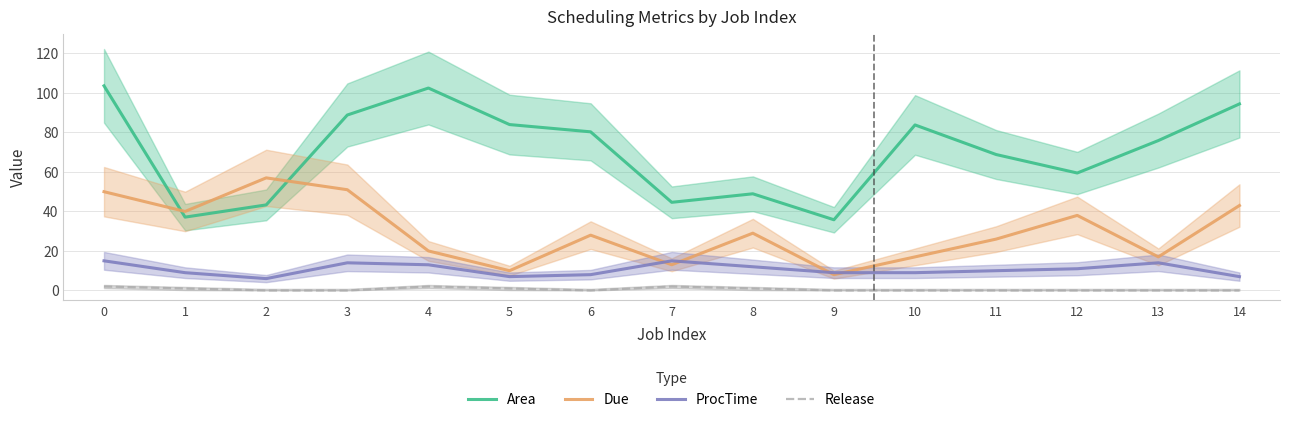

How many positive values does the Release series have?

6